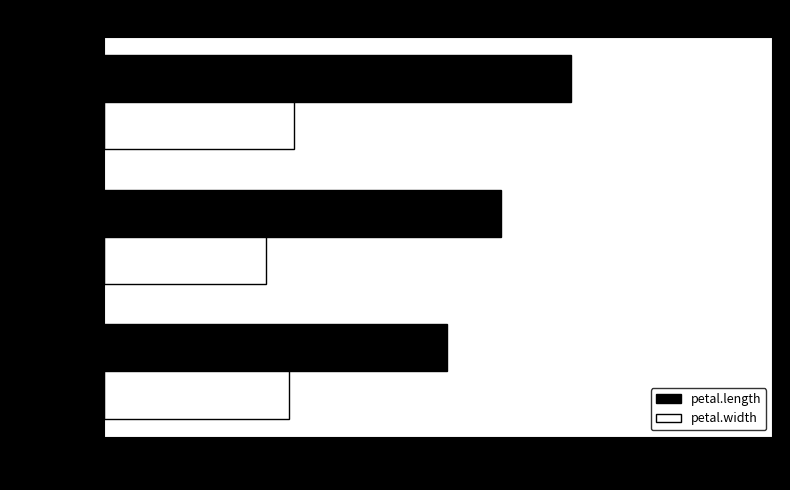

Which series has the largest total across all categories?

petal.length